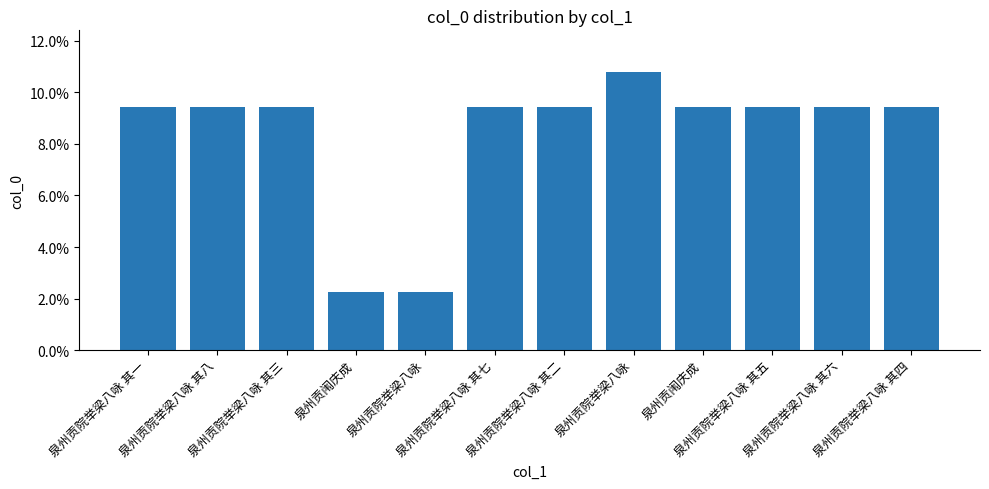

Where is the data nearest to the value 0?

泉州贡闱庆成